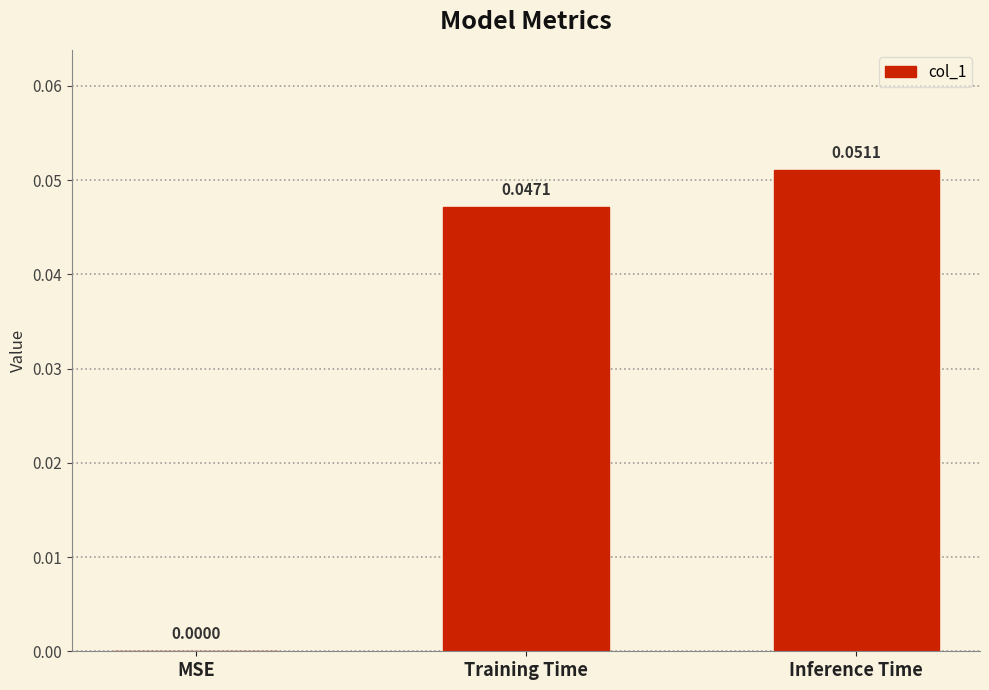

Which category has the highest value across all series?

Inference Time